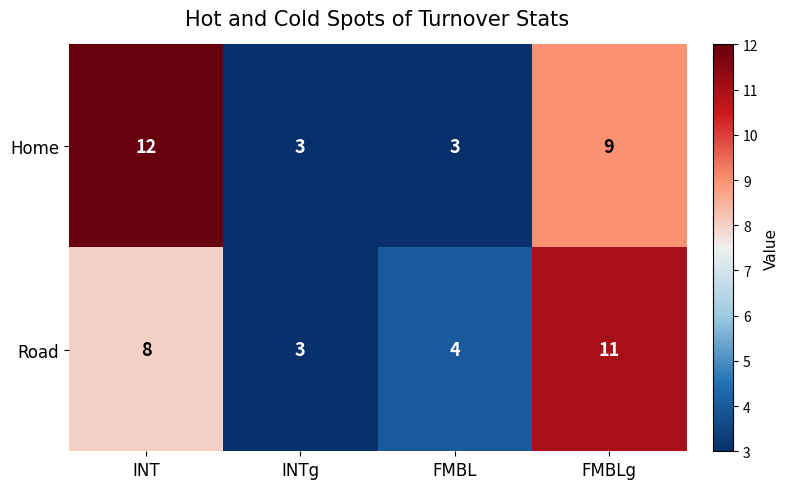

The Home series shows 6 at FMBLg. True or false?

False